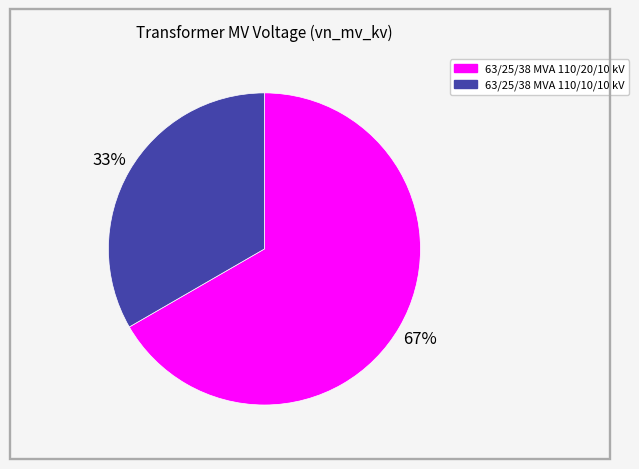

Which has a higher value, 63/25/38 MVA 110/20/10 kV or 63/25/38 MVA 110/10/10 kV?

63/25/38 MVA 110/20/10 kV